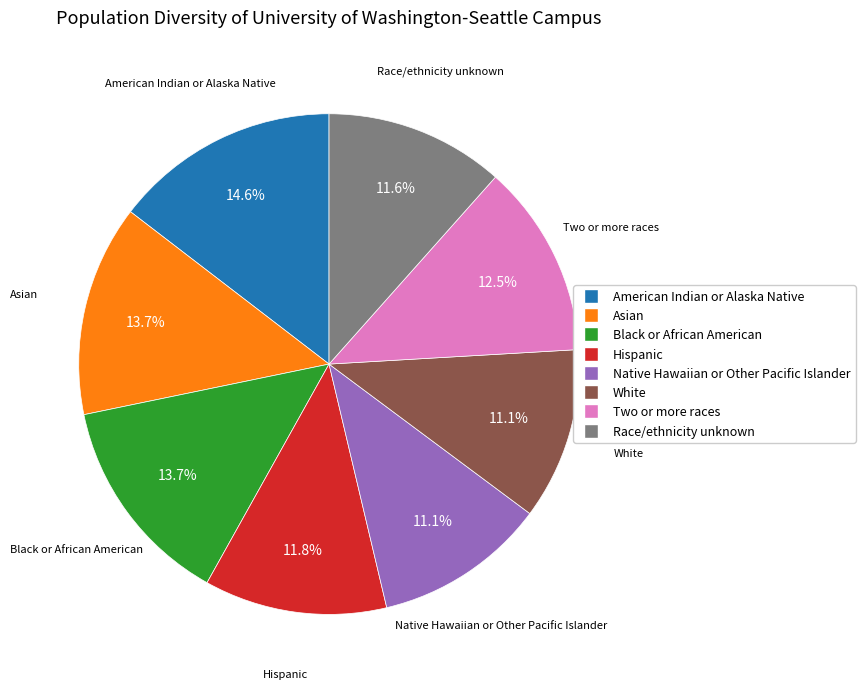

How many segments does this pie chart have?

8